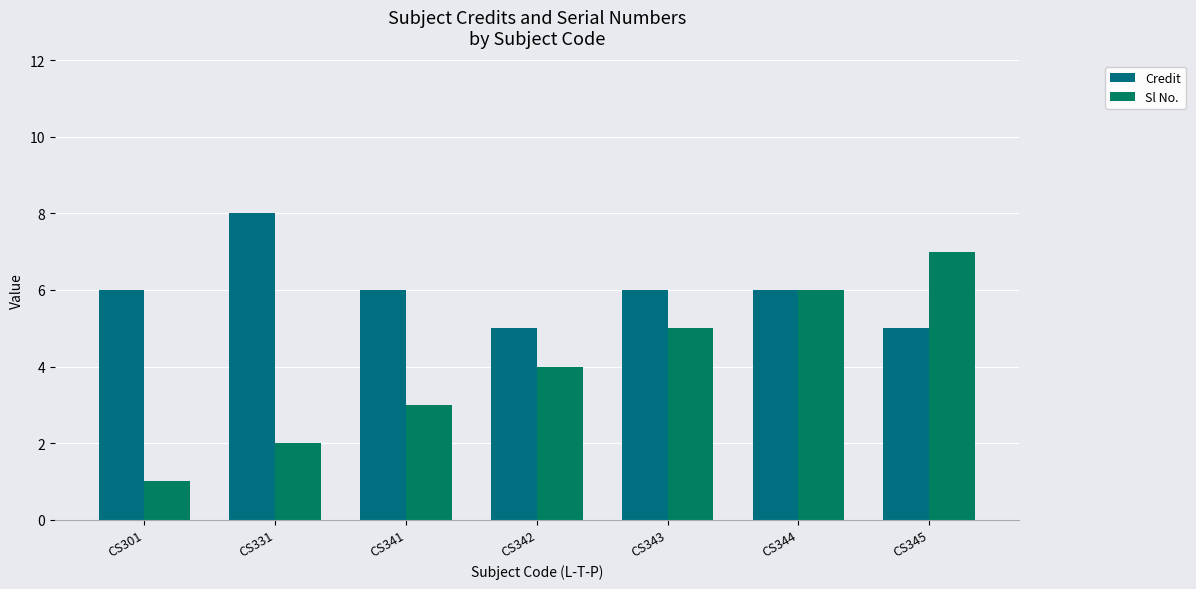

Which series has the largest range (max minus min)?

Sl No.